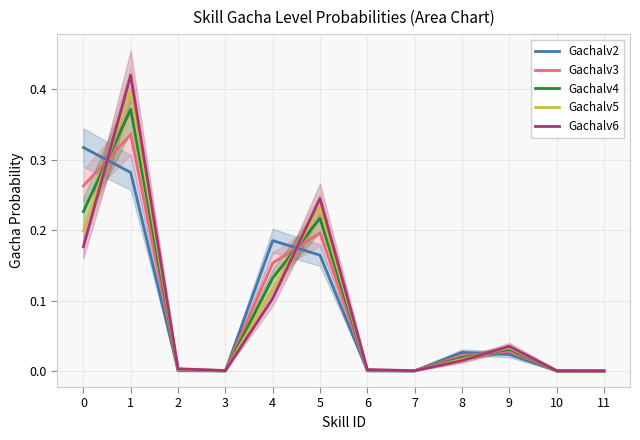

At how many categories does at least one series exceed 0?

12